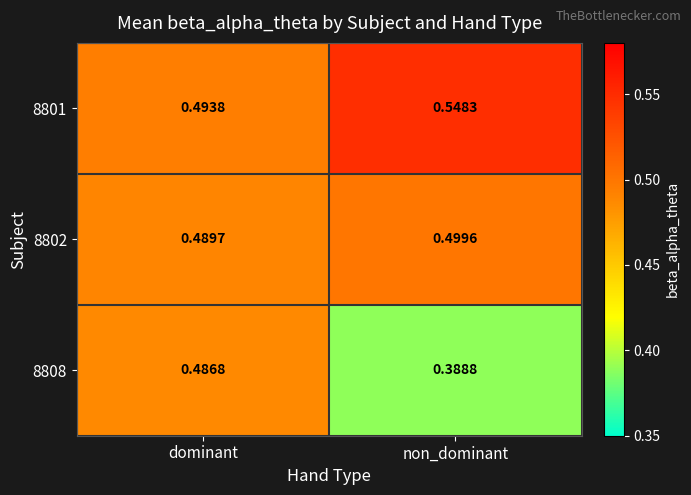

What is the spread (max minus min) of values at non_dominant?

0.2